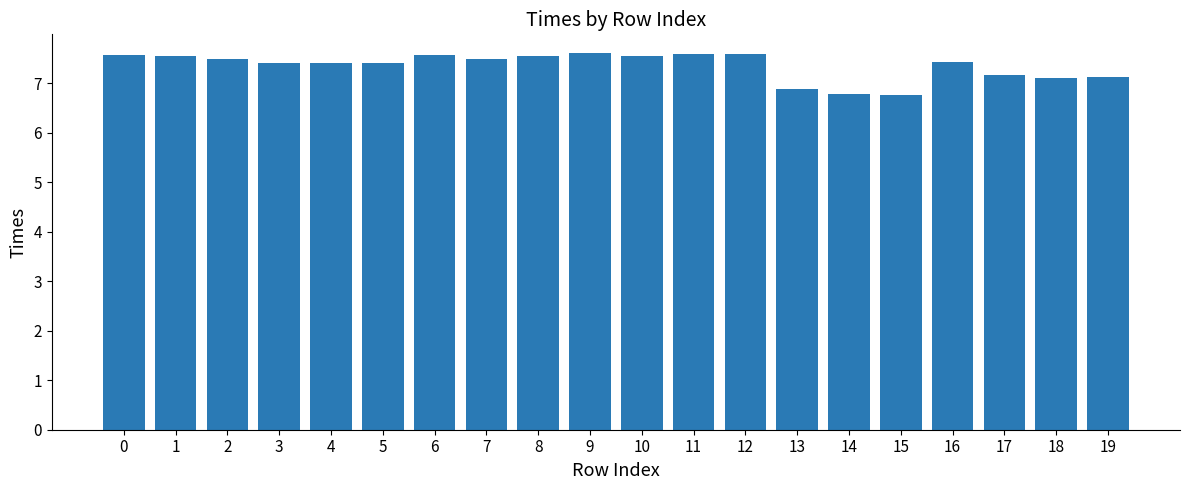

Count the number of values greater than 7.

17